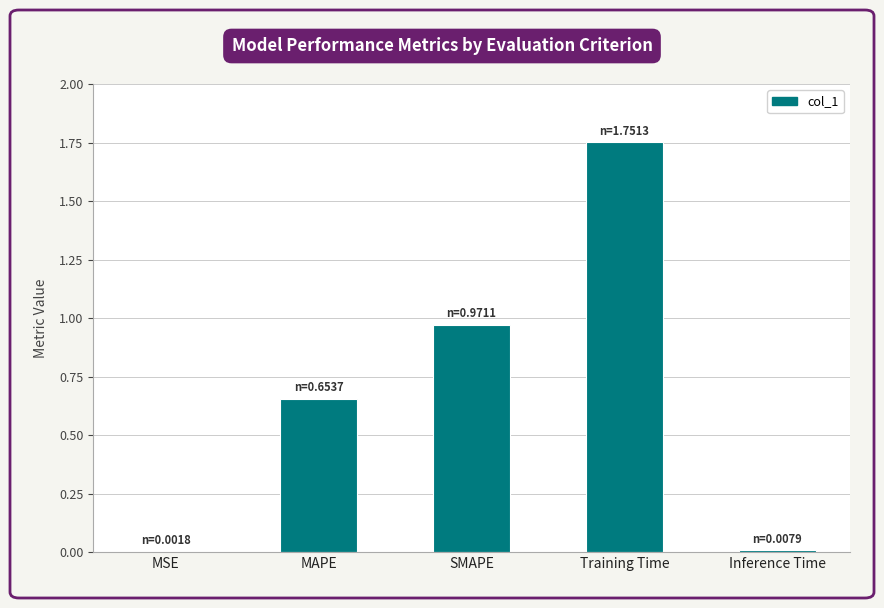

Is it true that the value at MSE is 0.0?

True